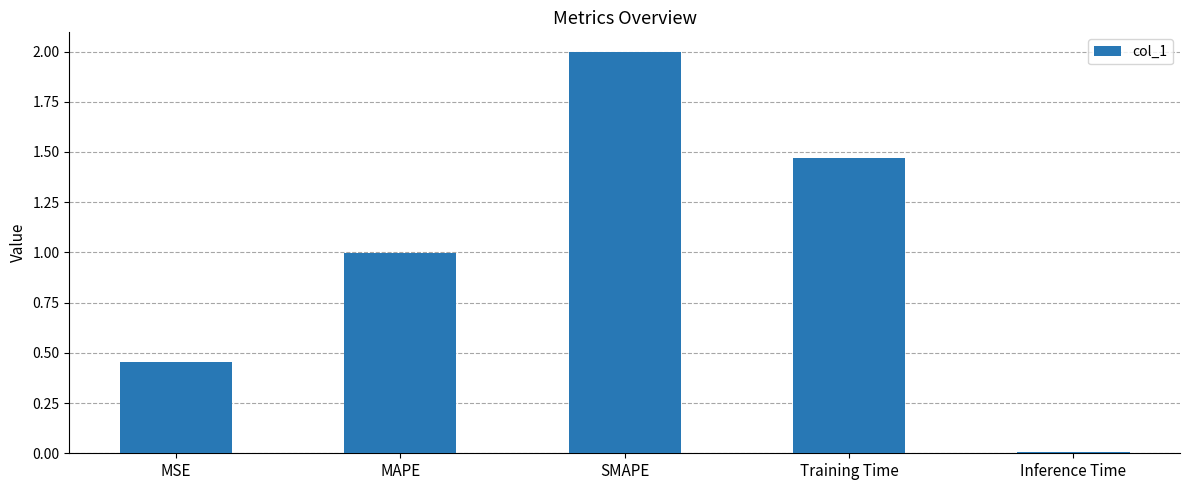

What is the change in value from MAPE to SMAPE?

+1.0